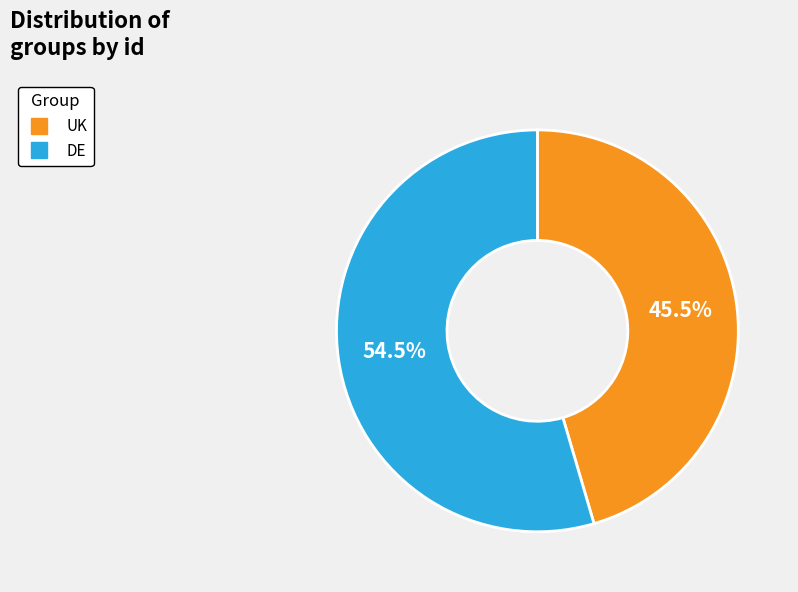

How much of the chart is everything except DE?

45.5%